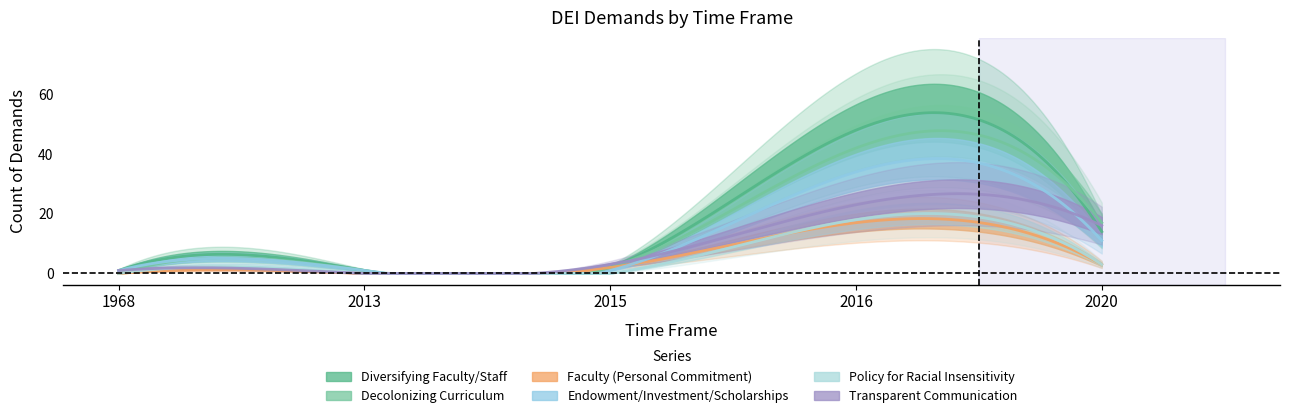

List the series in order of their peak value, lowest first.

Faculty (Personal Commitment), Policy for Racial Insensitivity, Transparent Communication, Endowment/Investment/Scholarships, Decolonizing Curriculum, Diversifying Faculty/Staff